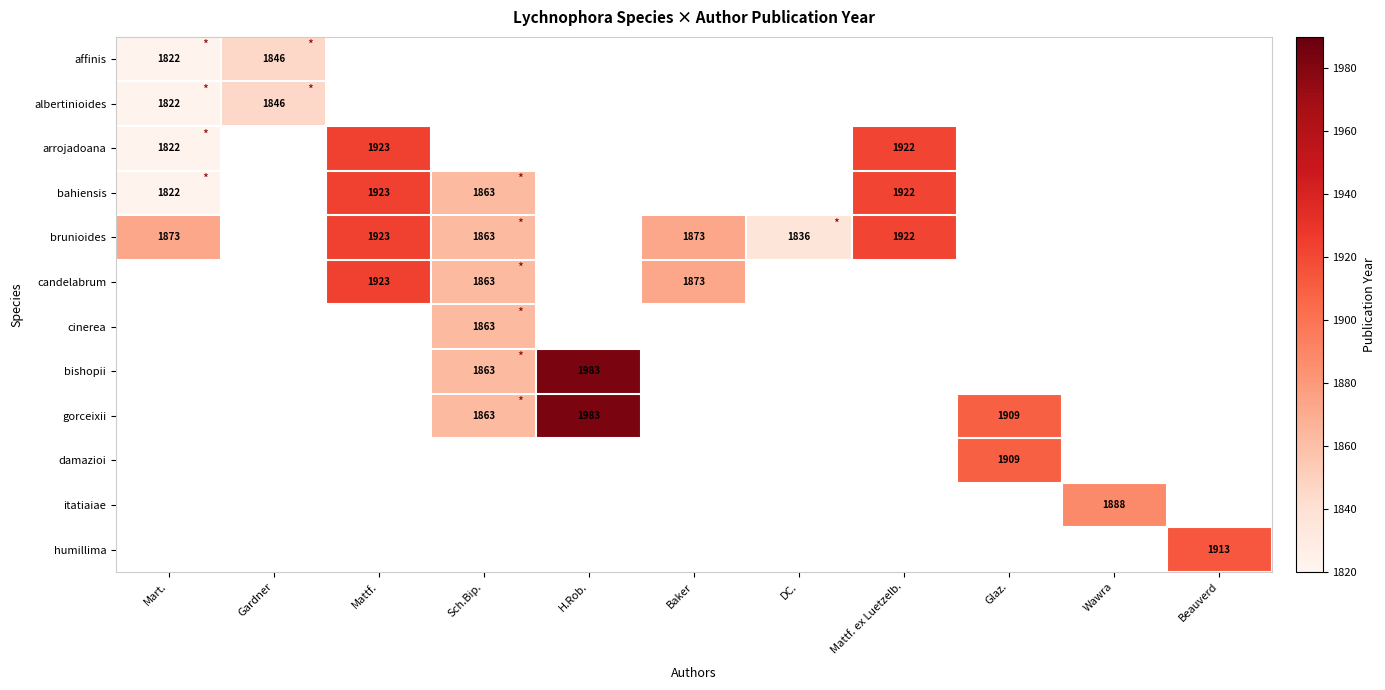

The value of itatiaiae at Wawra is 1888. True or false?

True